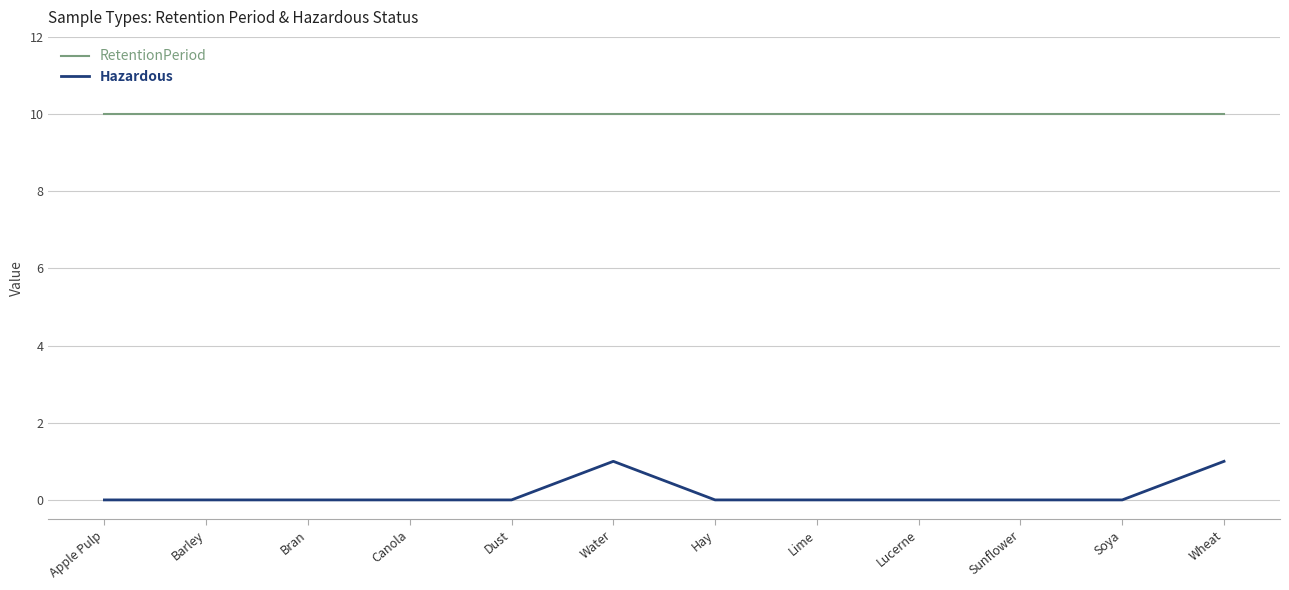

Which series has the largest range (max minus min)?

Hazardous